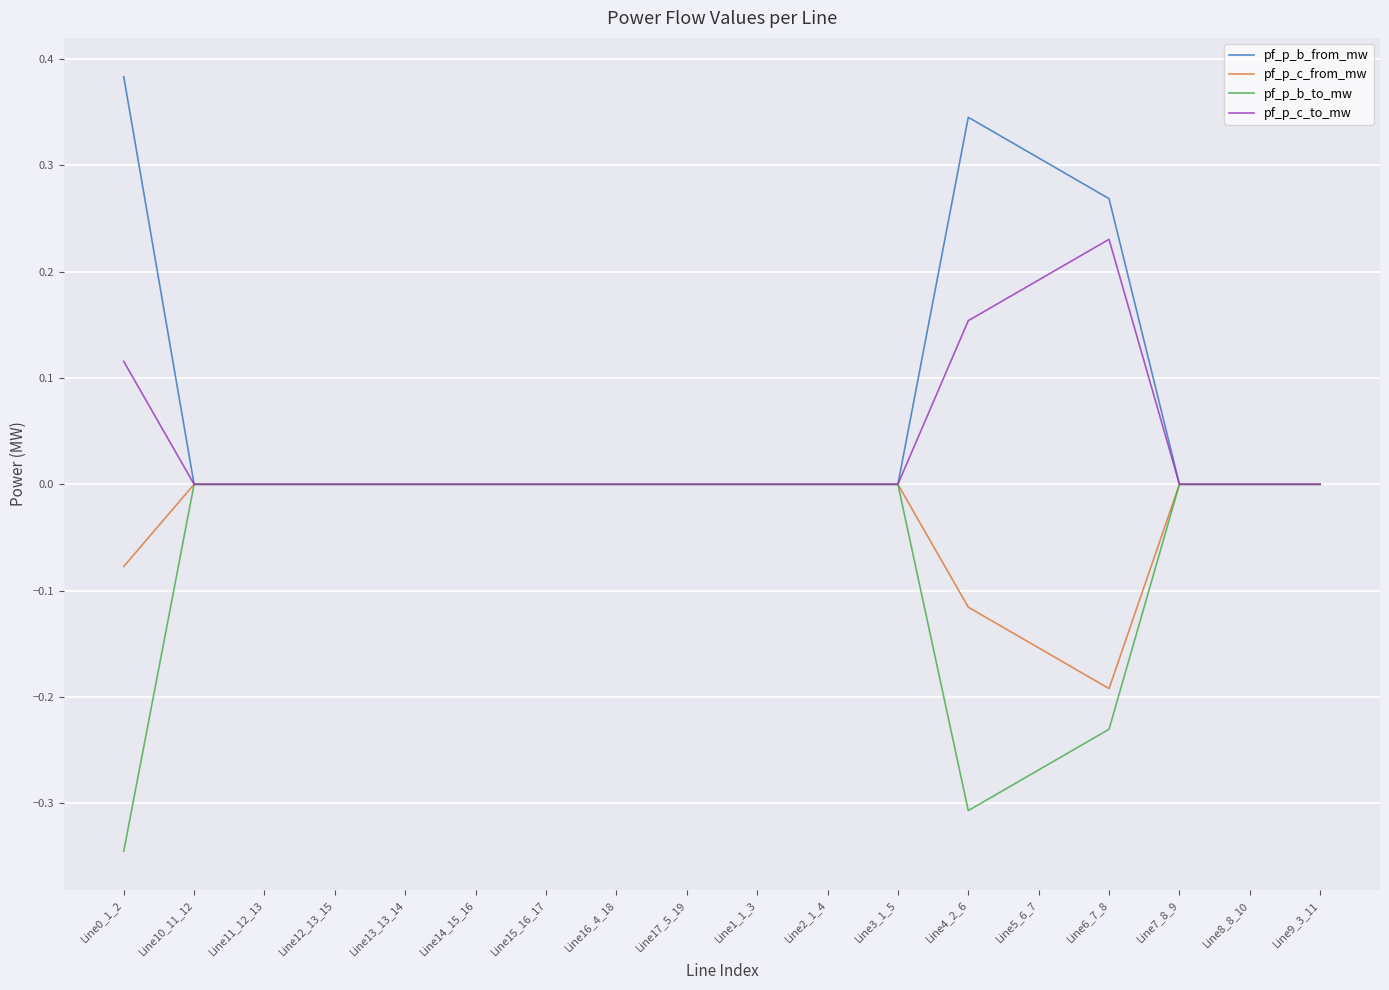

Rank the series by their average value, from highest to lowest.

pf_p_b_from_mw, pf_p_c_to_mw, pf_p_c_from_mw, pf_p_b_to_mw